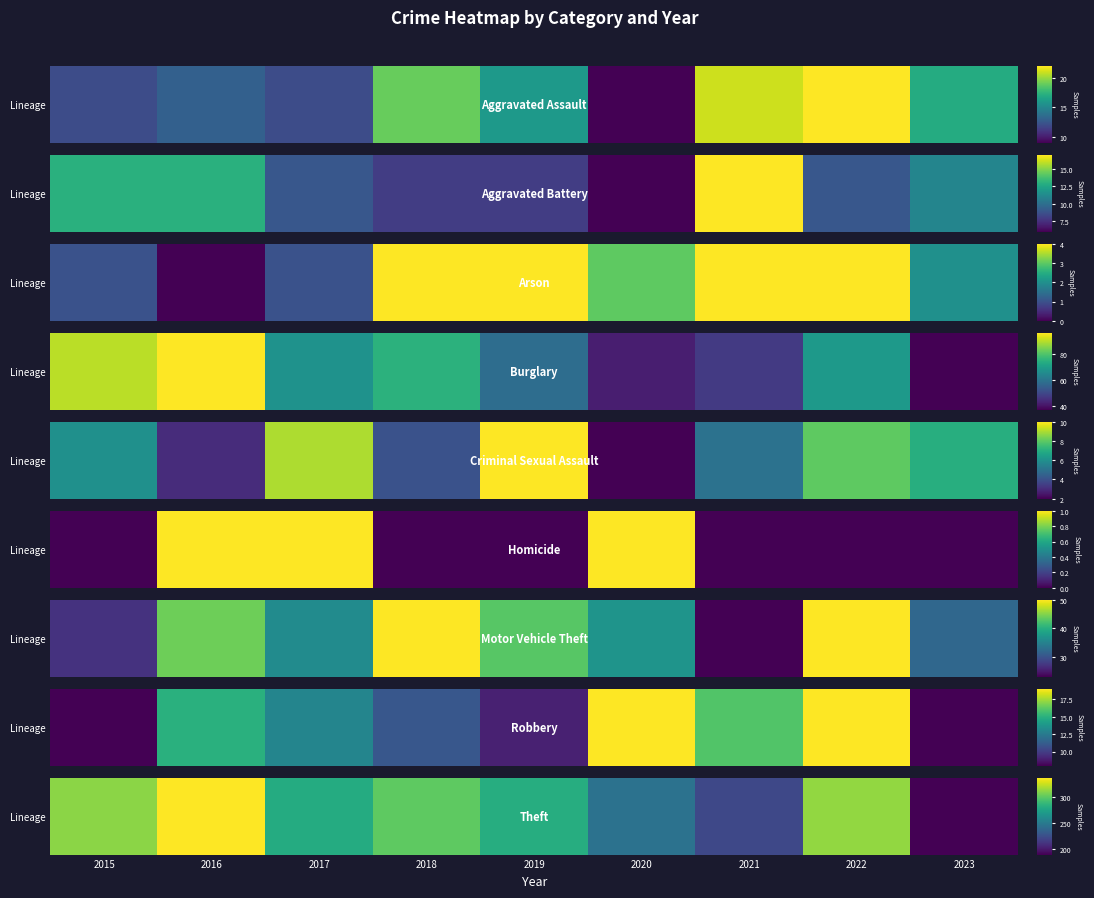

Which label corresponds to the largest value in the chart?

2016